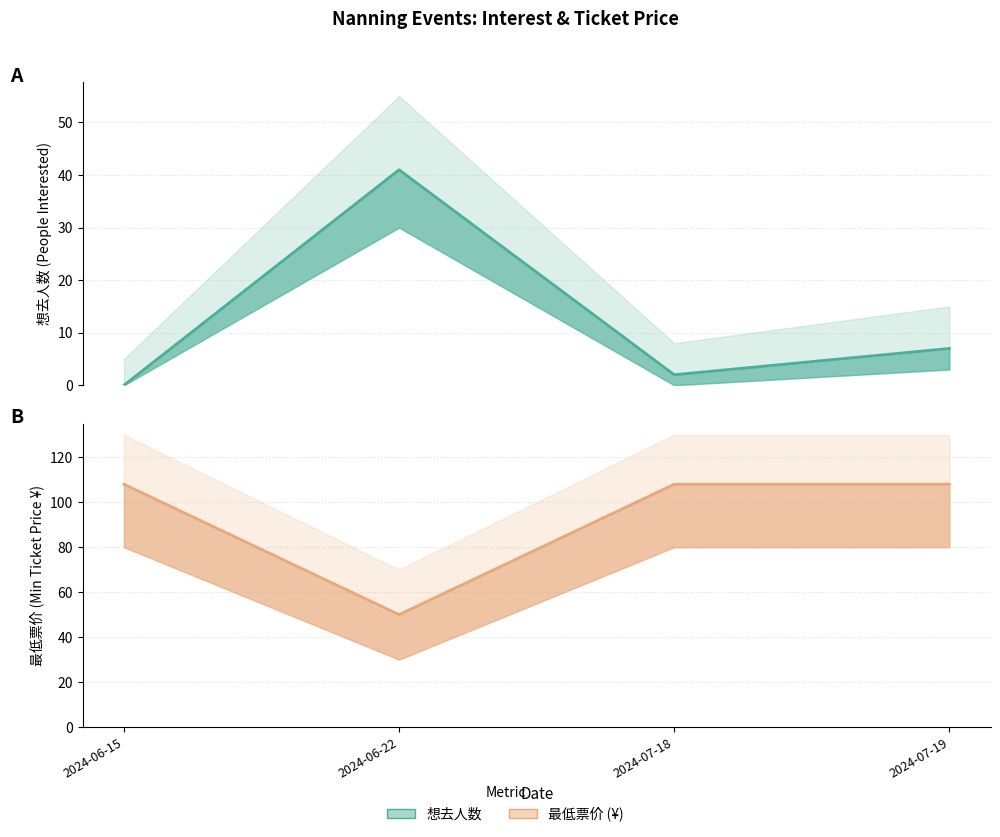

In 最低票价, how many points are lower than both neighbors (excluding endpoints)?

1